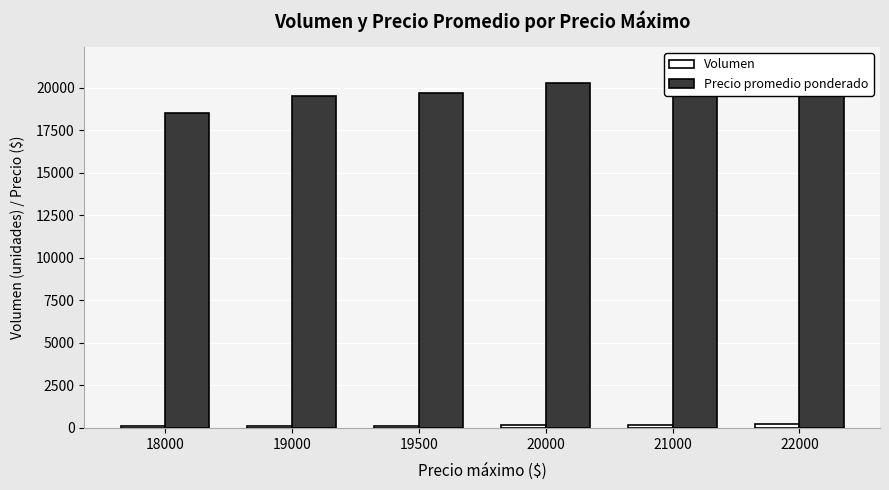

What is the highest value of the Precio promedio ponderado series?

21307.5